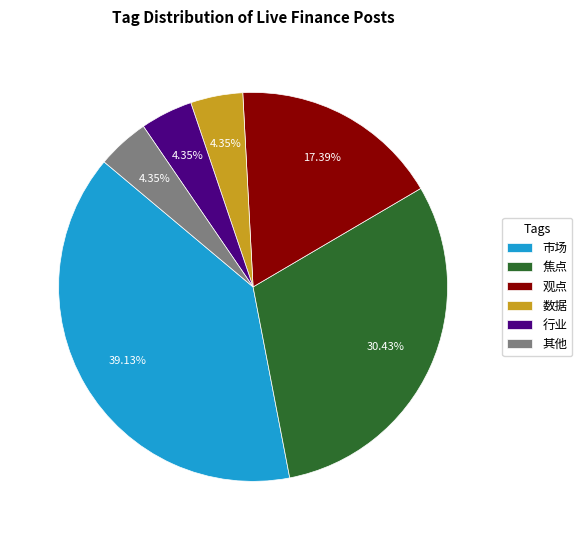

Is it true that 观点 is 4% of the pie?

False